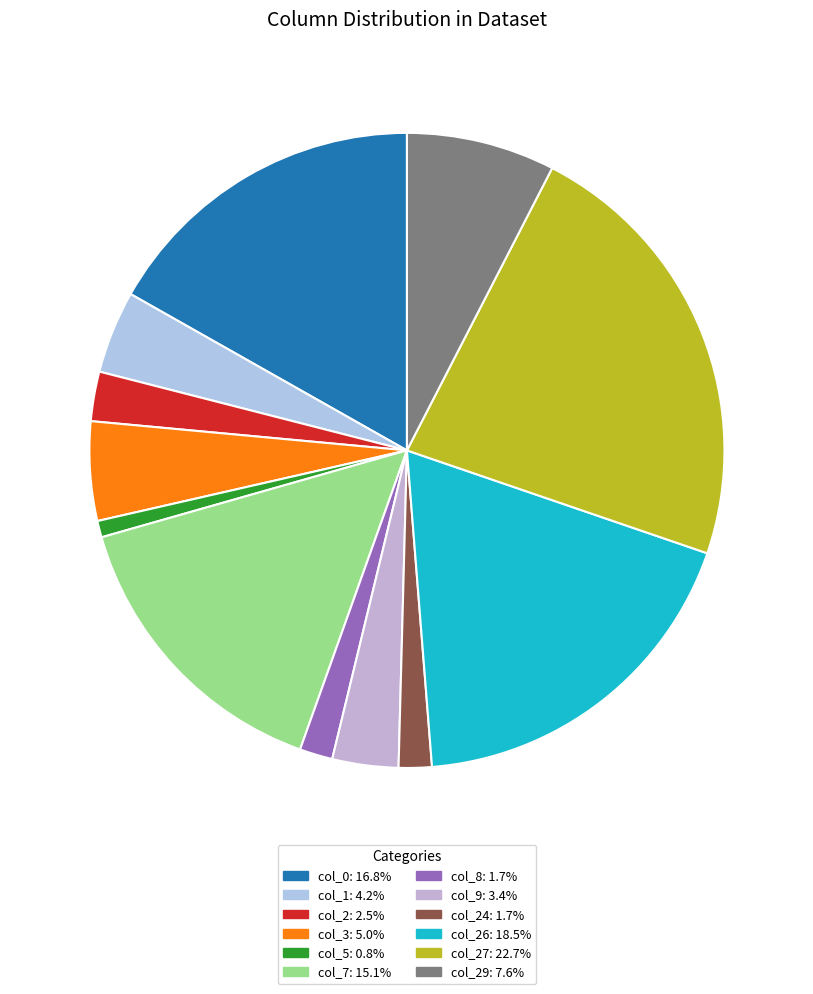

How many segments does this pie chart have?

12